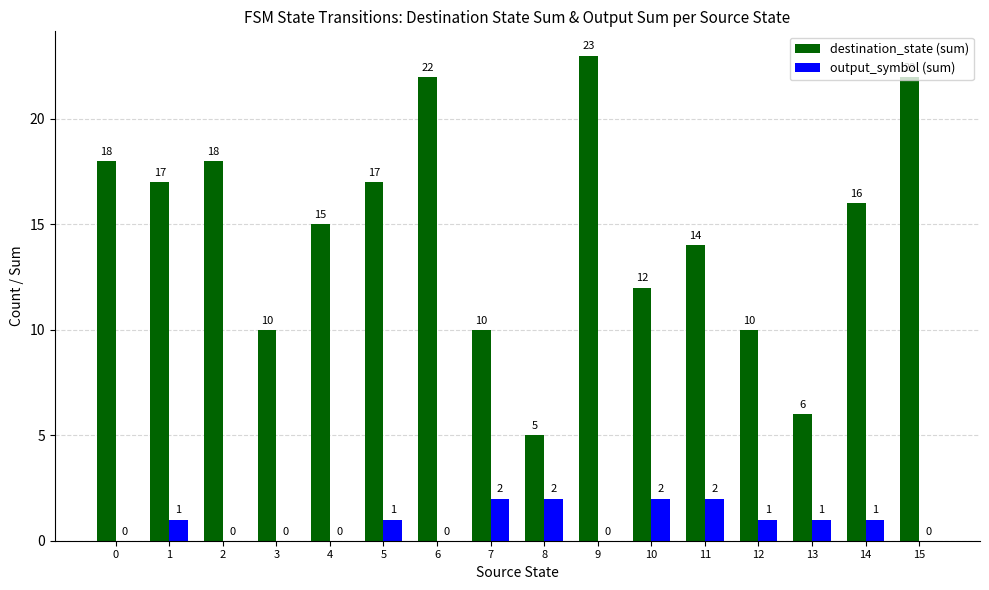

Which series has the widest spread of values?

destination_state (sum)